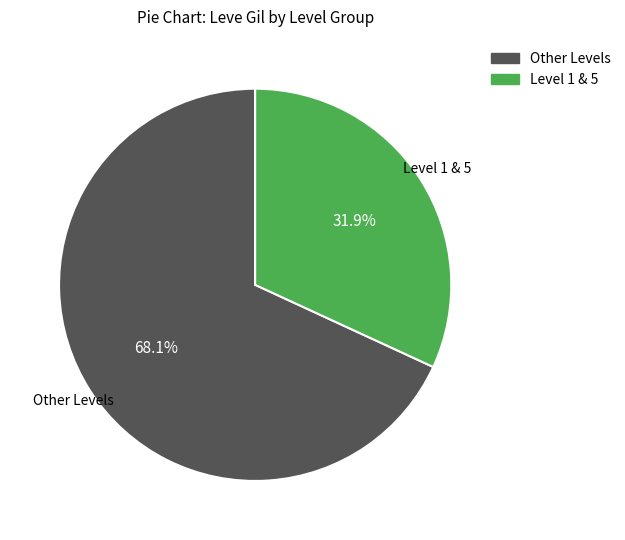

Count the number of slices in the pie.

2